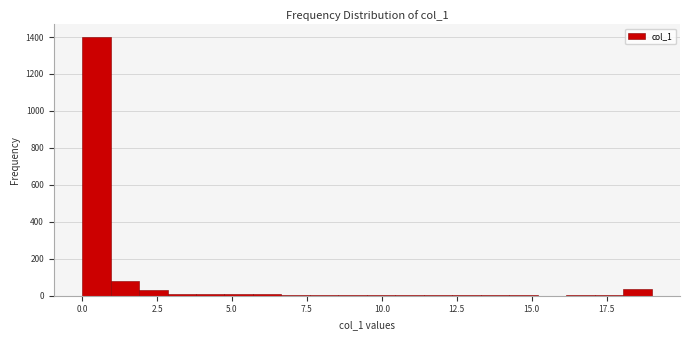

Read against the x-axis, roughly where is the centre of the tallest bar?

0.5